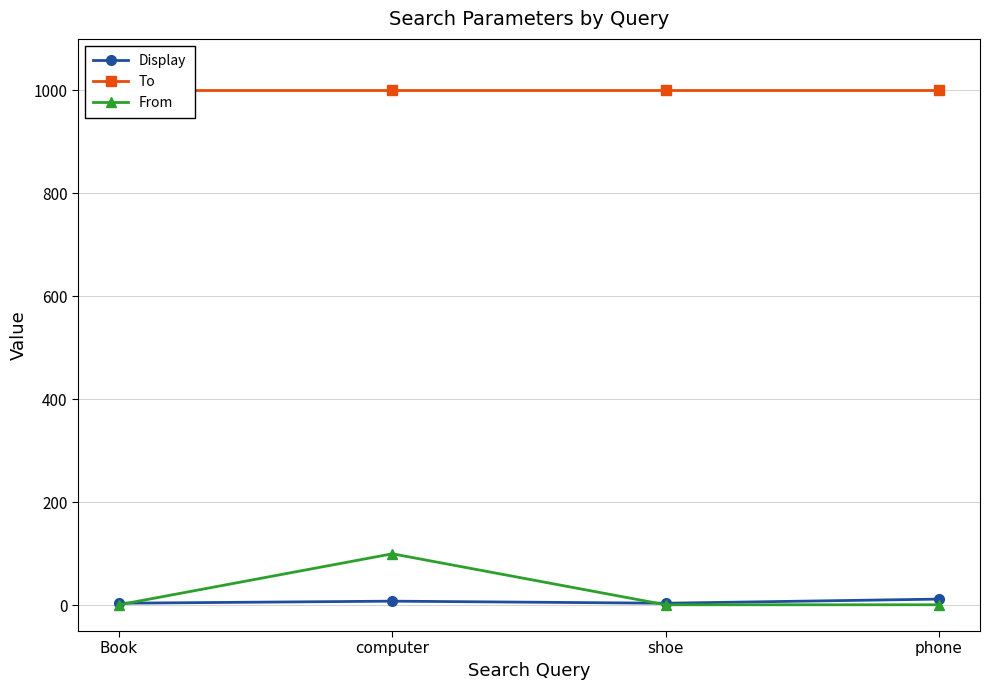

What are all the series names shown in the legend?

Display, To, From